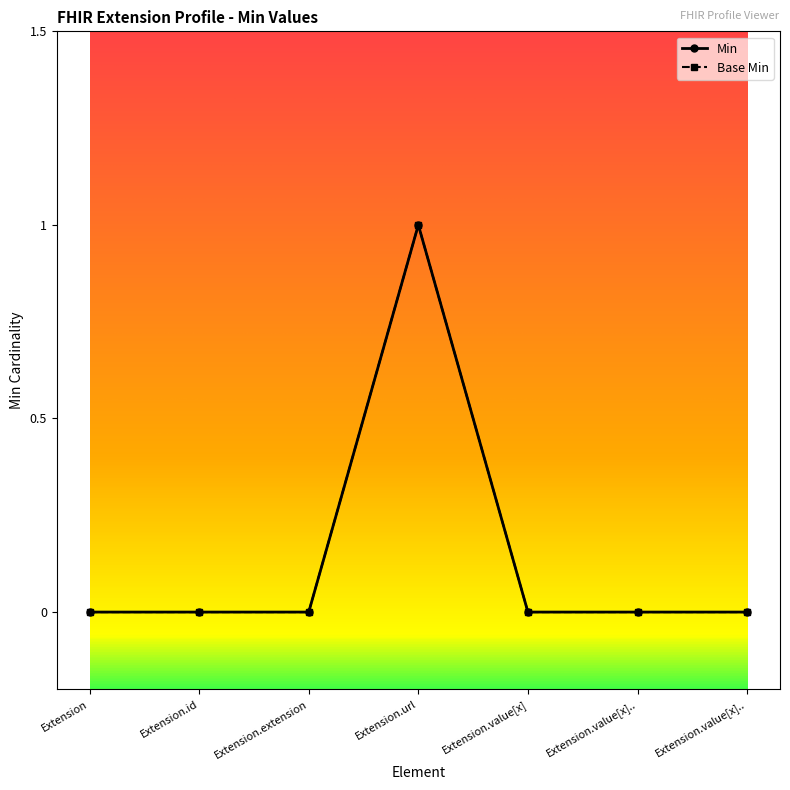

How many Min values are between 0 and 1?

7